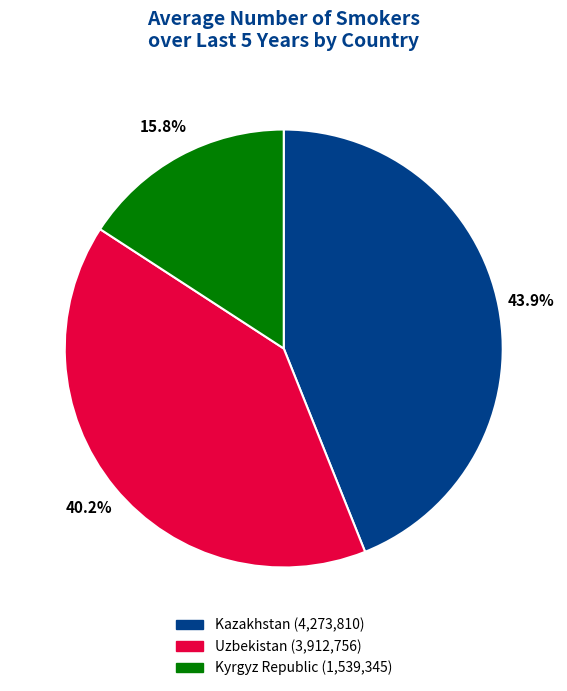

Count the number of slices in the pie.

3